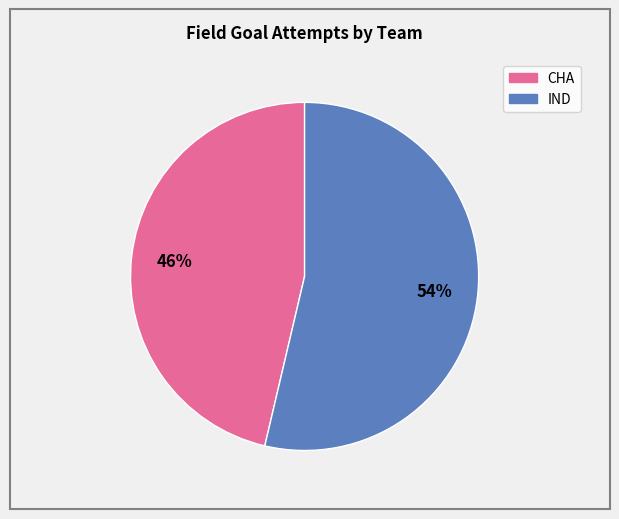

To the nearest percent, what is the average slice percentage?

50%